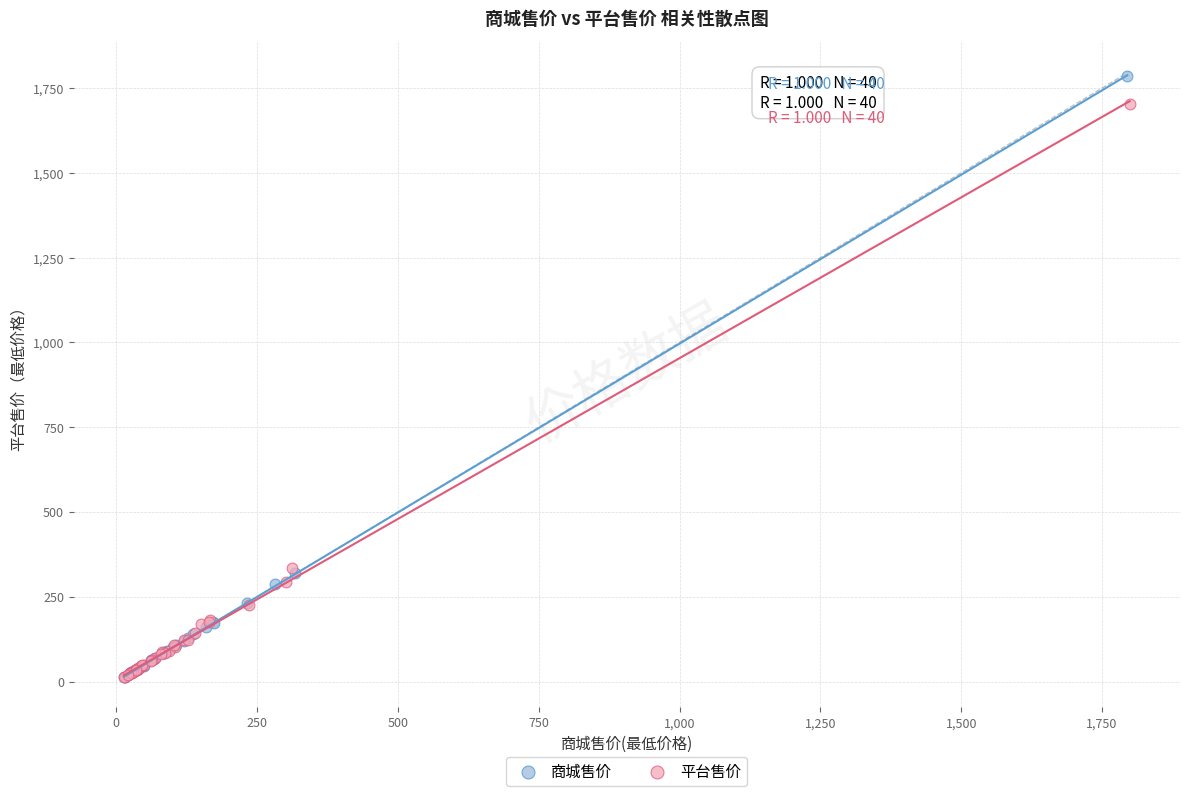

Which series has the largest Y range (max minus min)?

商城售价